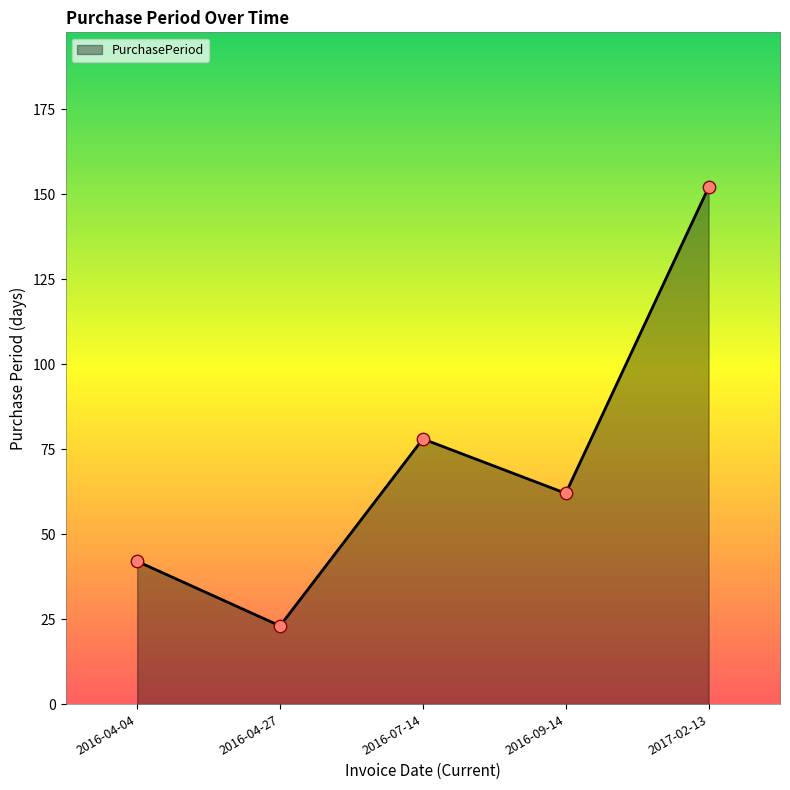

What is the change in value from 2016-09-14 to 2017-02-13?

+90